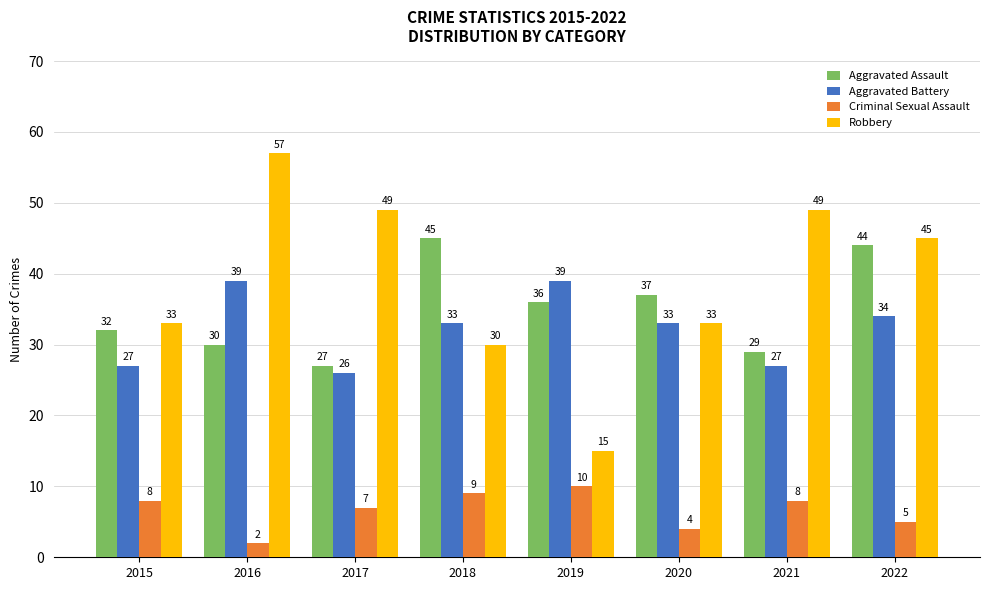

Which series has the largest range (max minus min)?

Robbery